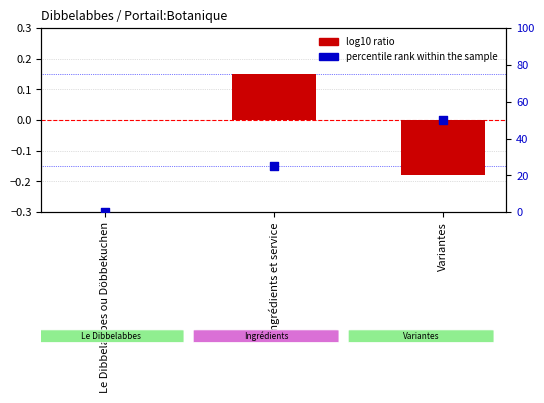

Which series has the largest total across all categories?

percentile rank within the sample